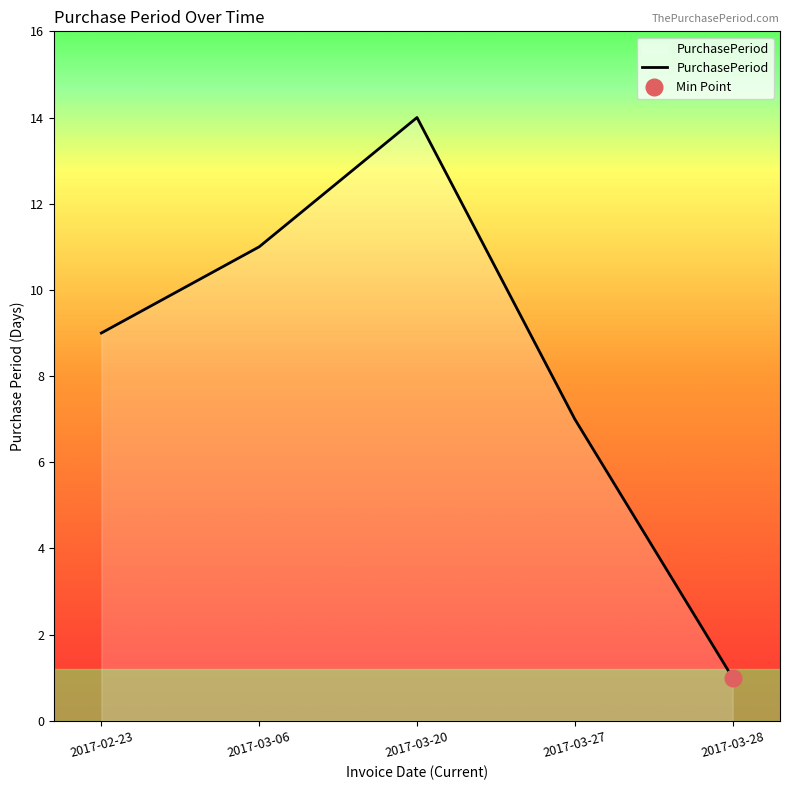

What is the value of the 4th point from the left?

7